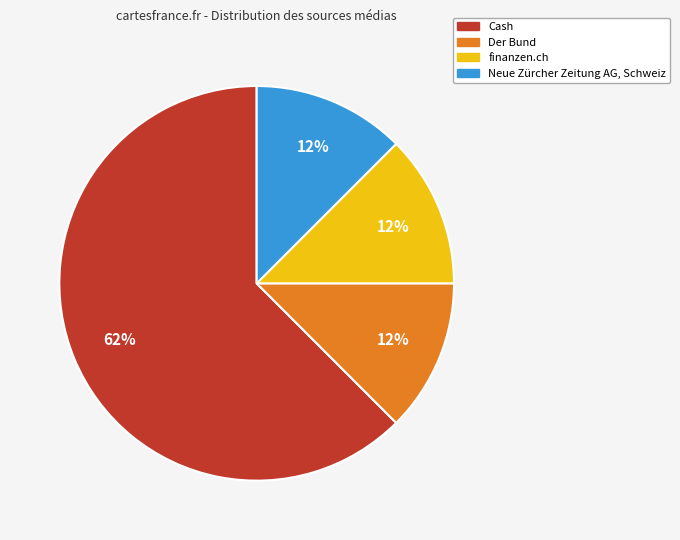

Combined, do finanzen.ch and Neue Zürcher Zeitung AG, Schweiz account for over 50%?

No